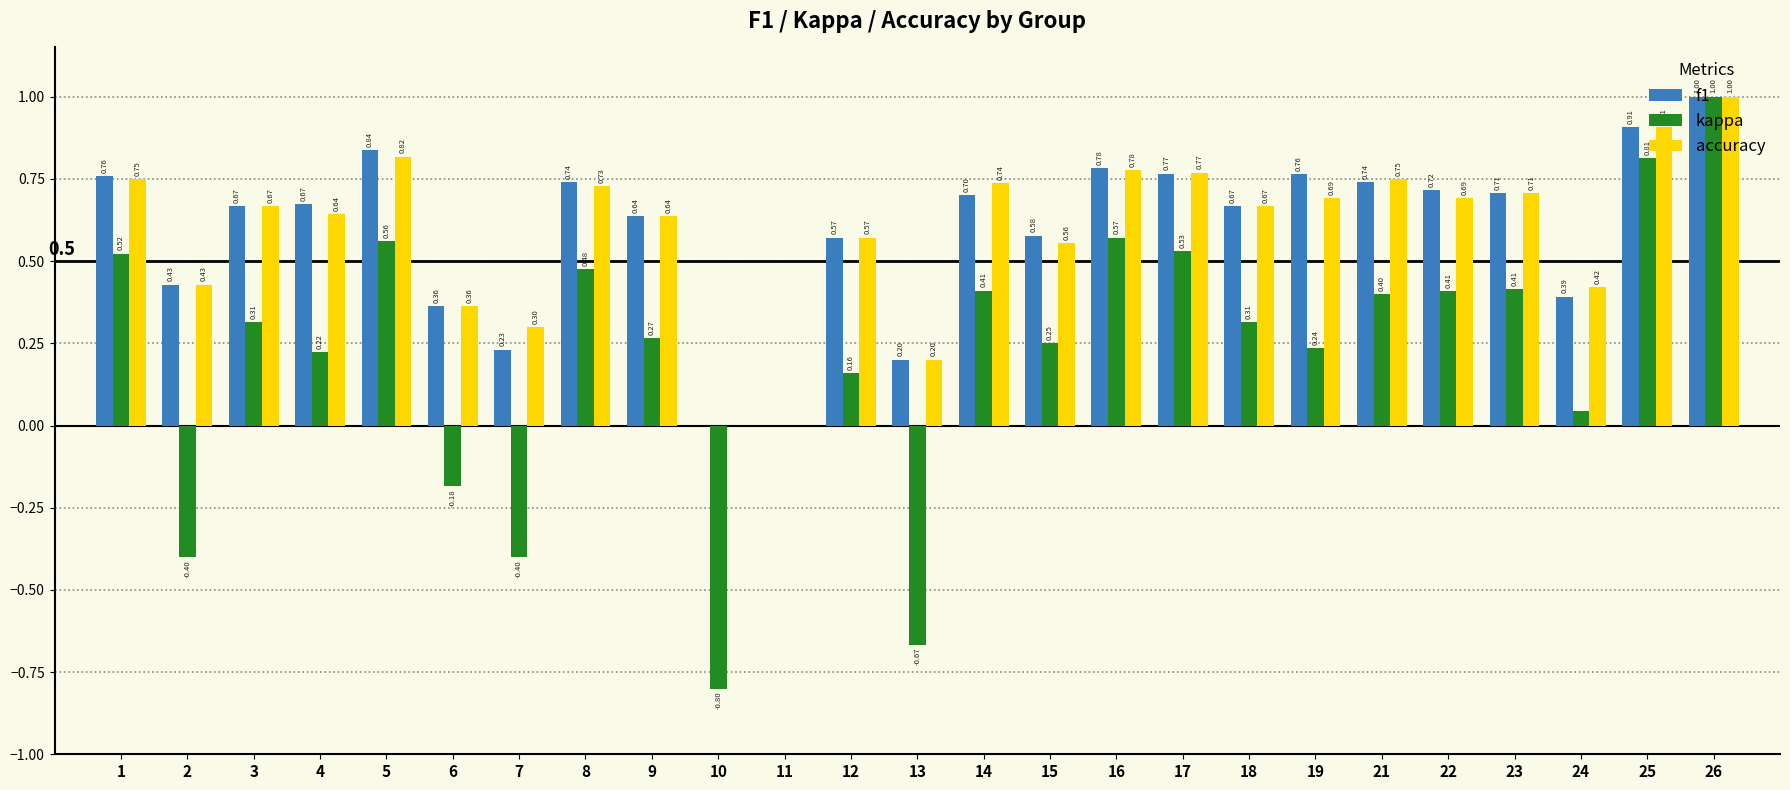

At which category is the sum across all series the highest?

26